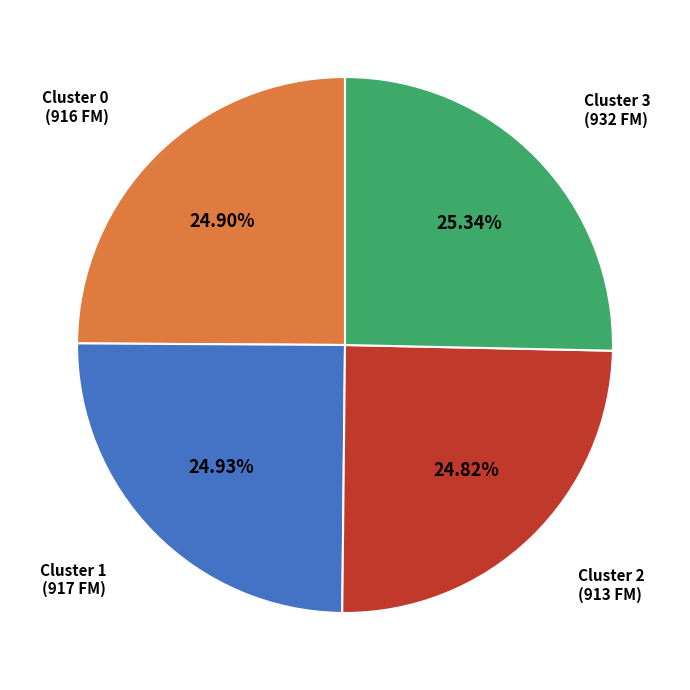

Is there a majority slice in this chart?

No